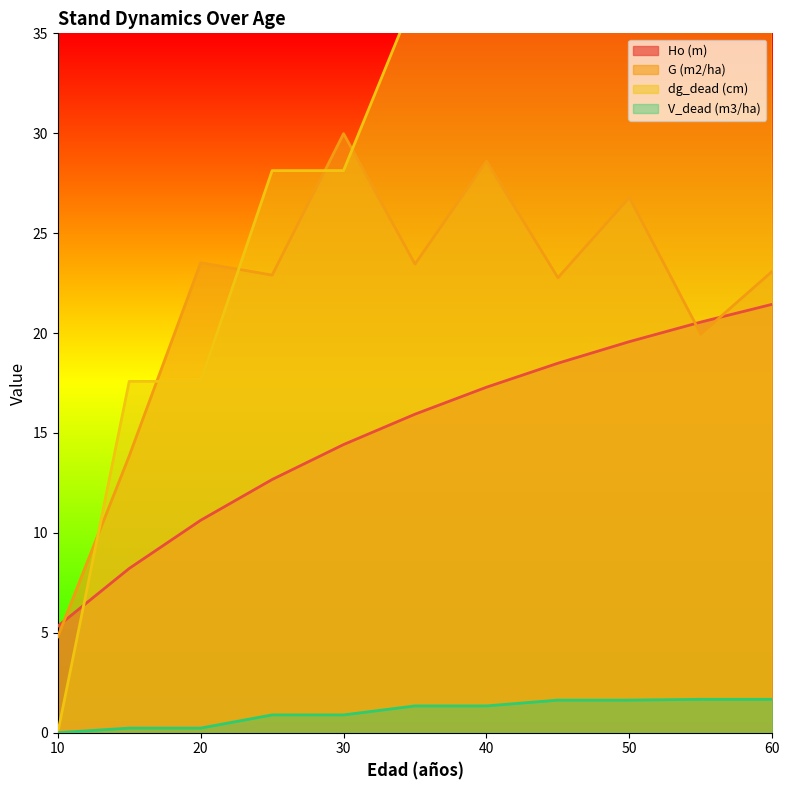

Read the G (m2/ha) value at 25.

22.9